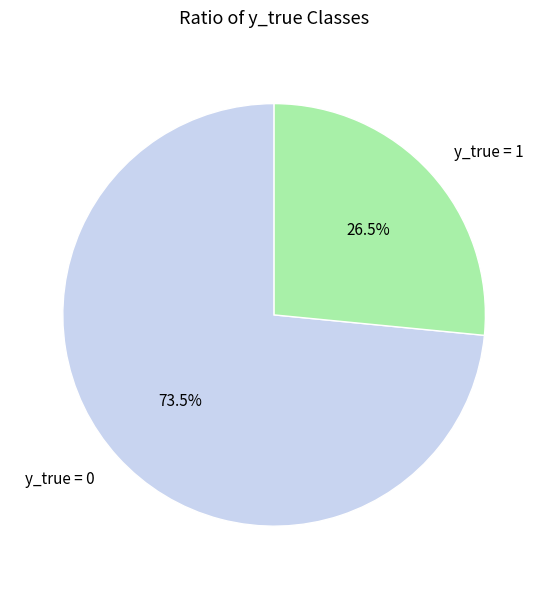

Rank the categories by value from lowest to highest.

y_true = 1, y_true = 0